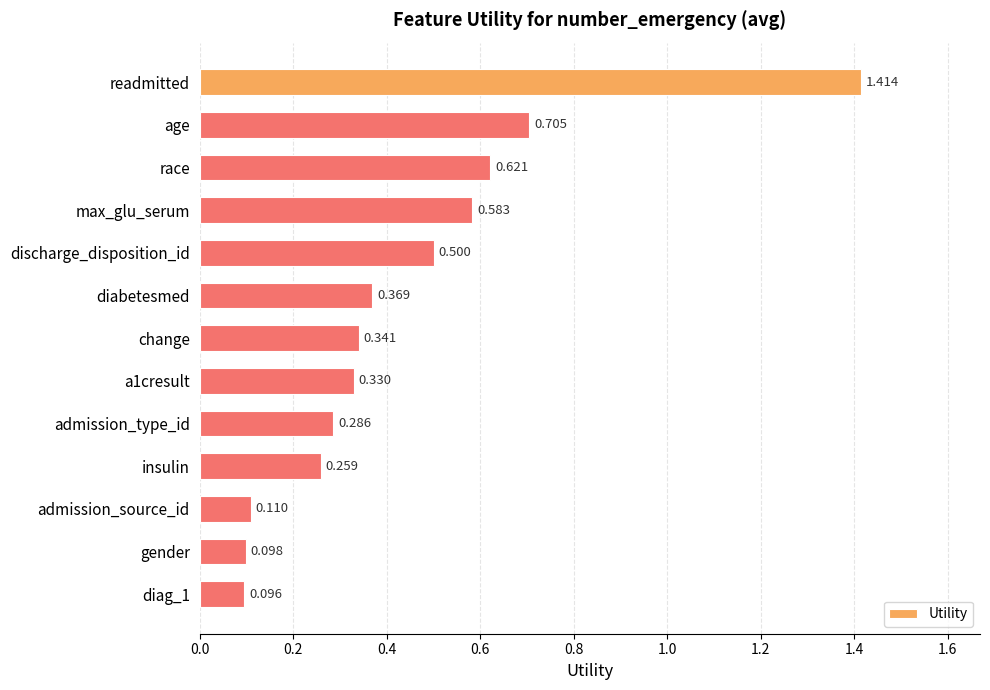

At which category does the chart reach its peak across all series?

readmitted